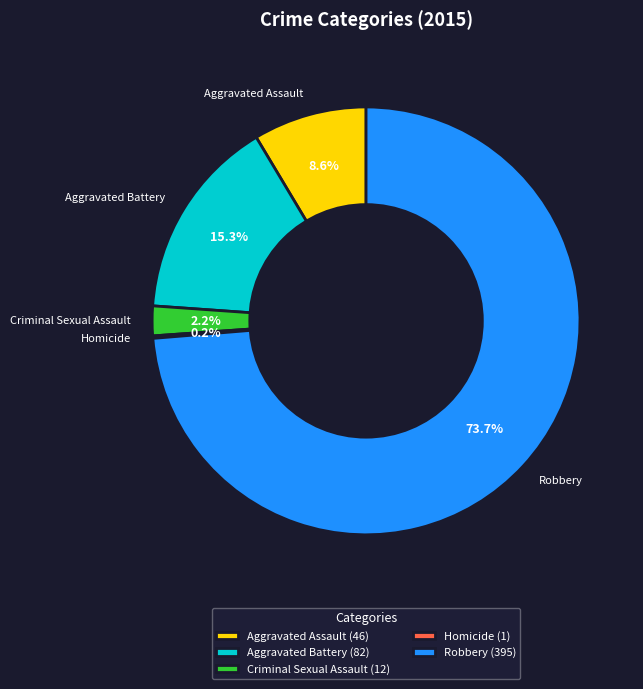

What percentage is NOT represented by Aggravated Assault?

91.4%